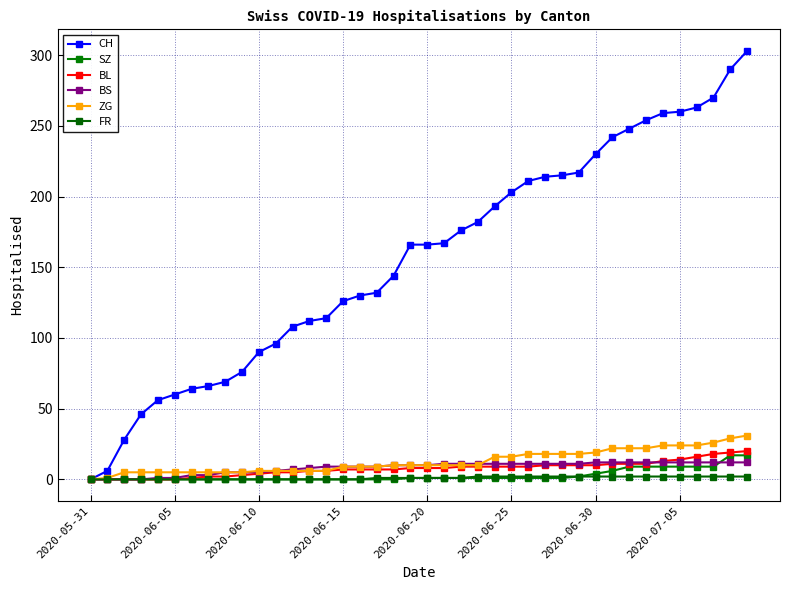

What is the maximum value for ZG?

31